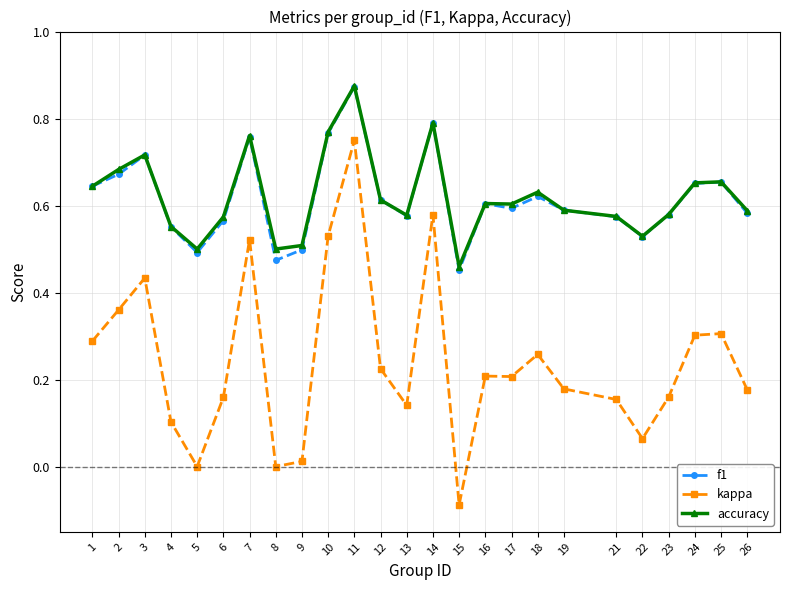

Count the f1 values in the range 0 to 1.

25